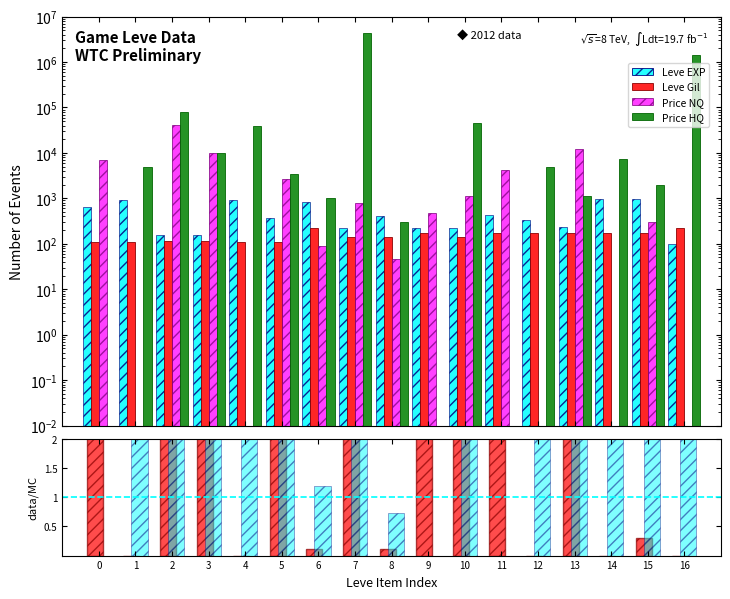

What is the maximum value shown in the chart?

4268866.5